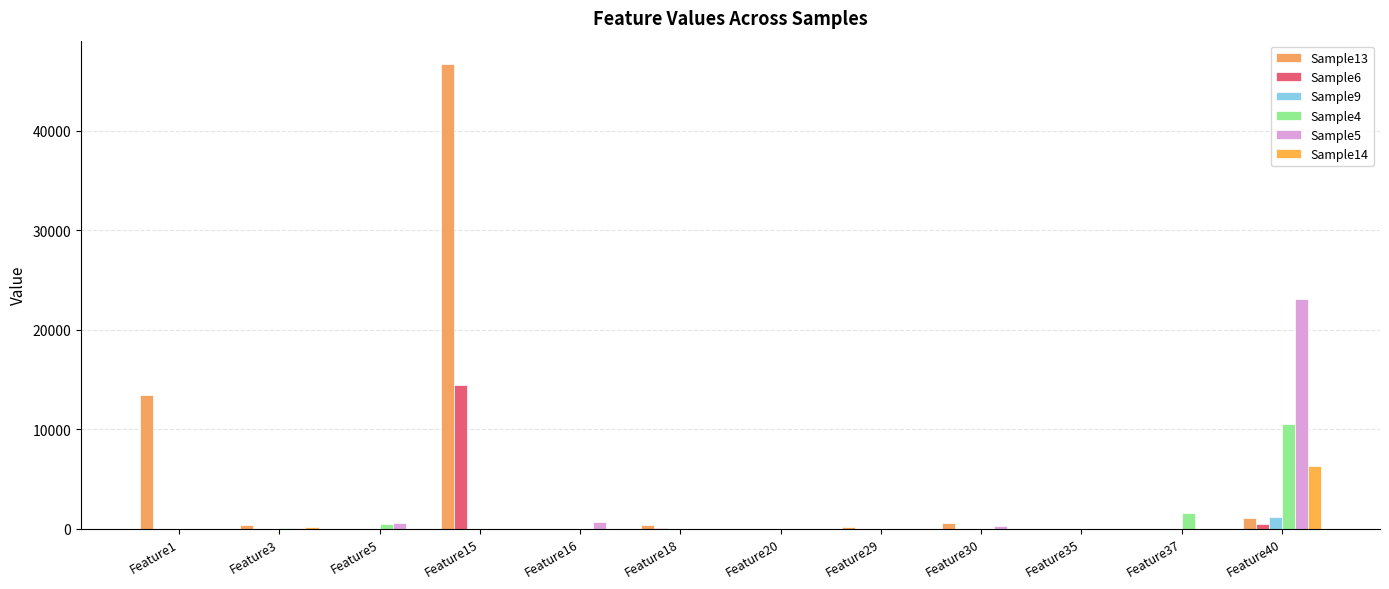

Reading left to right, extract all data points from this chart.

Sample13: 13412	402	0	46715	0	337	4	161	596	0	0	1039
Sample6: 0	6	0	14422	7	62	0	0	0	0	0	494
Sample9: 0	0	0	0	0	10	0	0	0	0	0	1126
Sample4: 0	19	479	0	0	0	0	0	0	6	1587	10515
Sample5: 0	51	583	13	680	0	0	0	253	0	0	23129
Sample14: 0	151	12	0	0	0	0	7	0	10	0	6309